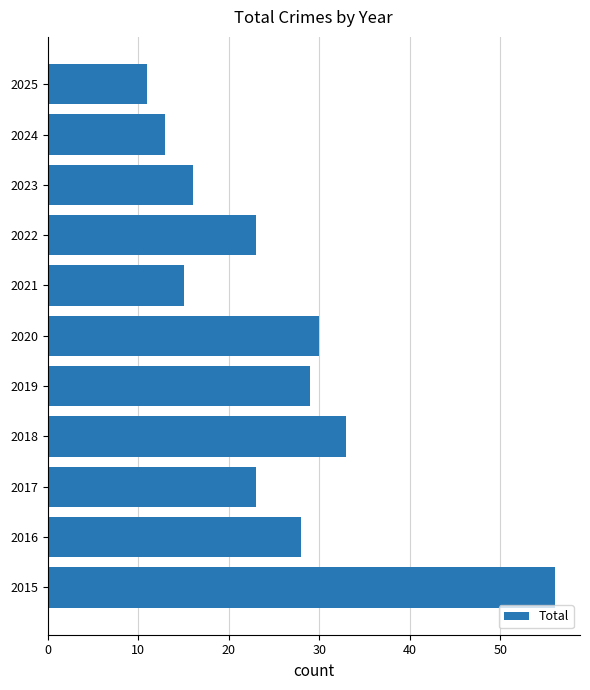

What is the sum of the values at 2015 and 2017?

79